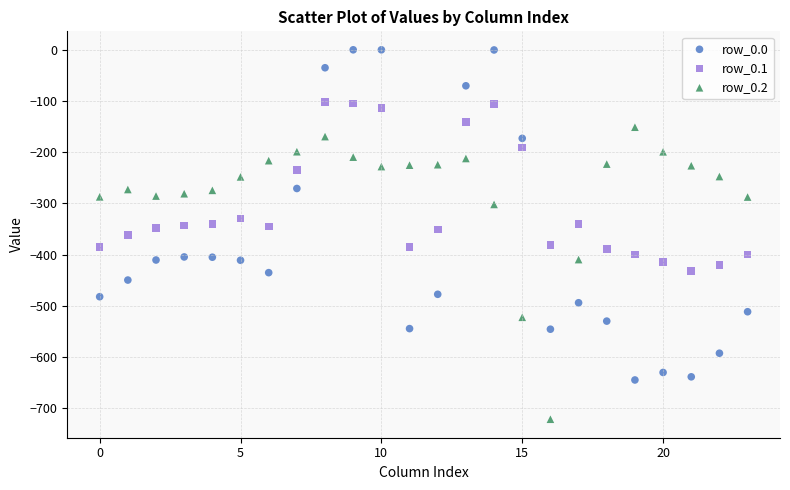

Across all data points, what is the range of Y values (max minus min)?

721.2